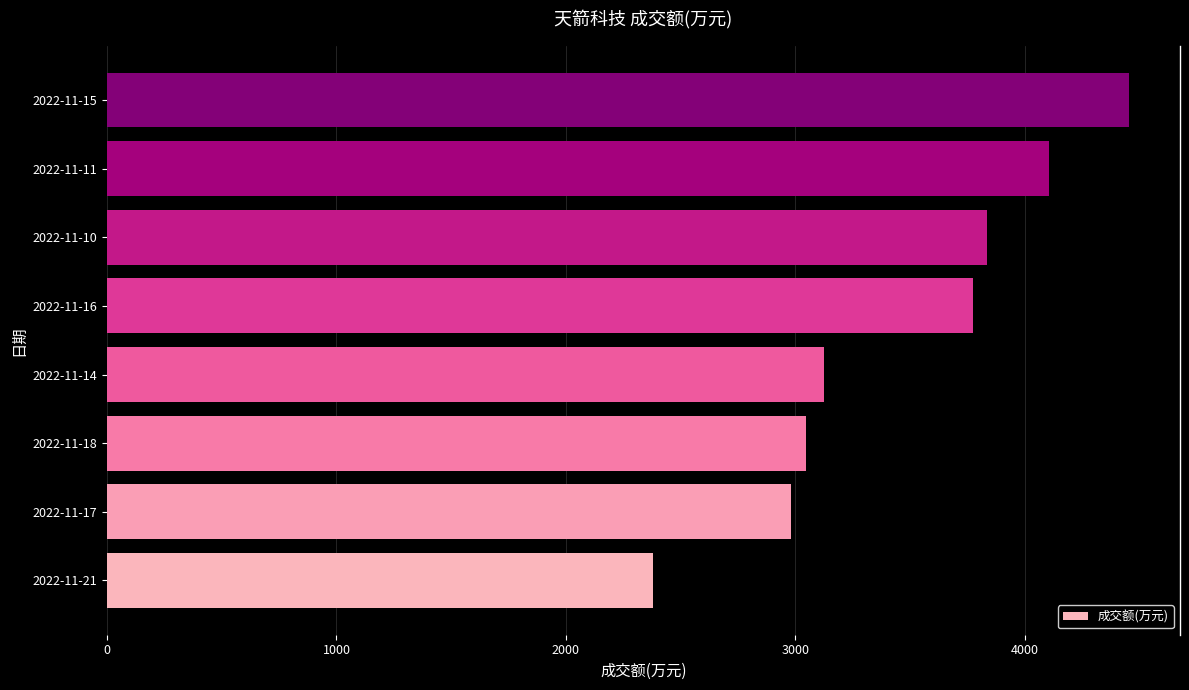

What is the change in value from 2022-11-17 to 2022-11-11?

+1122